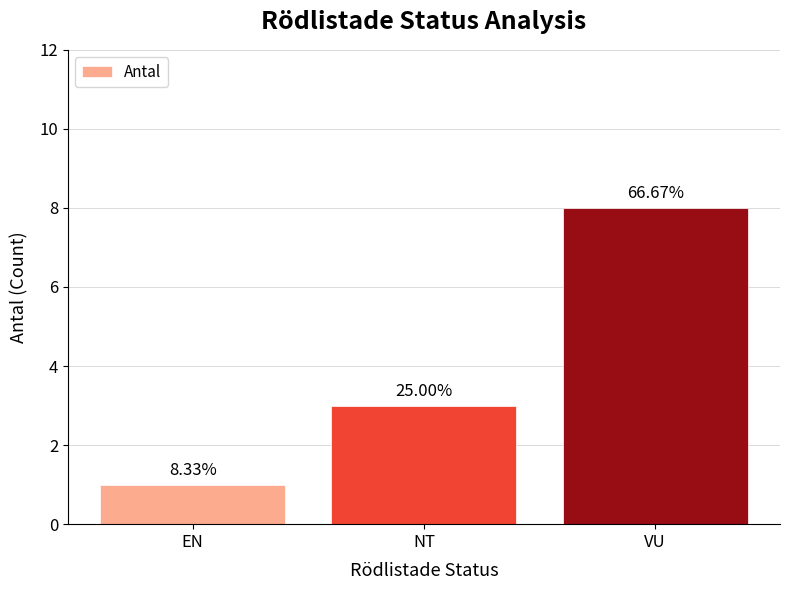

Reading right to left, list all the values displayed in this chart.

8	3	1